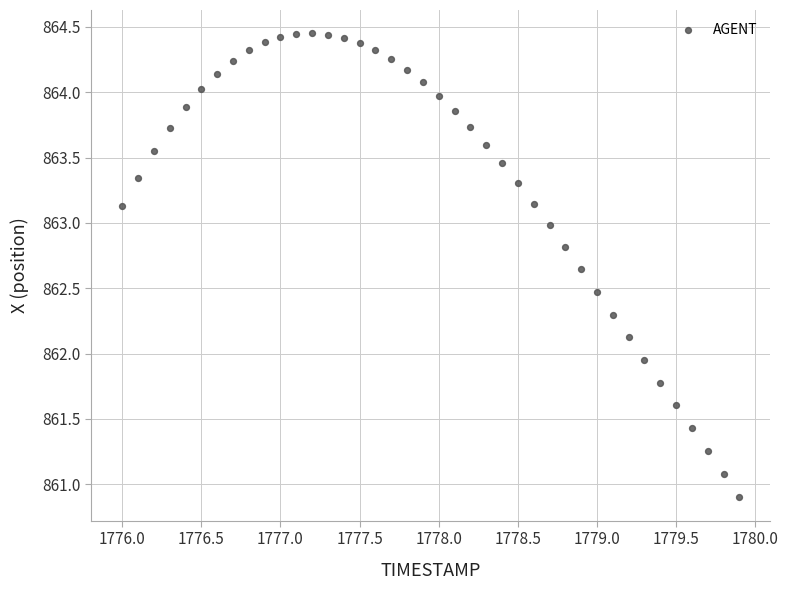

What is the range of Y values (max minus min)?

3.6